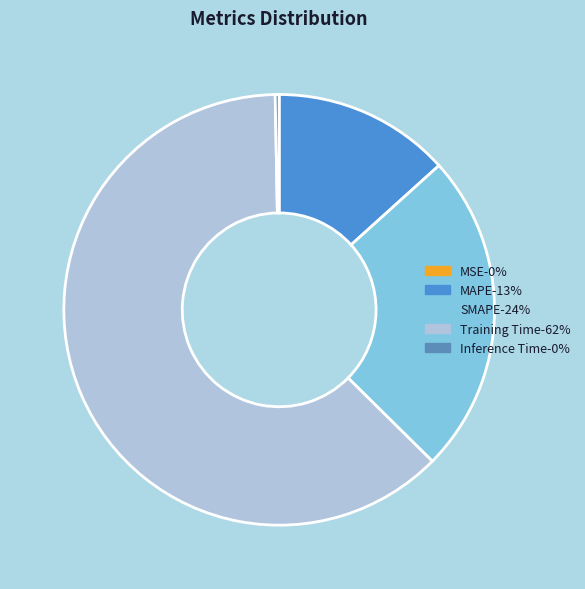

To the nearest percent, what is the average slice percentage?

20%